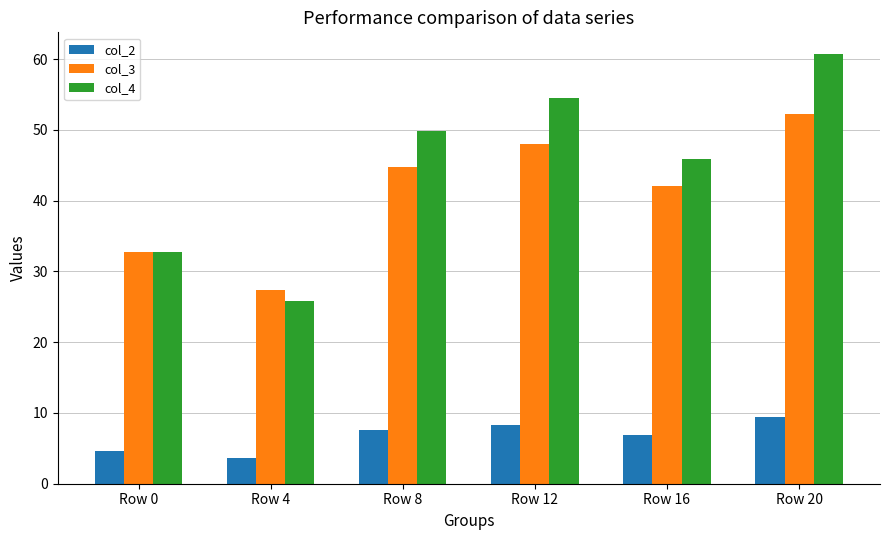

How many data points in col_4 are above 49?

3